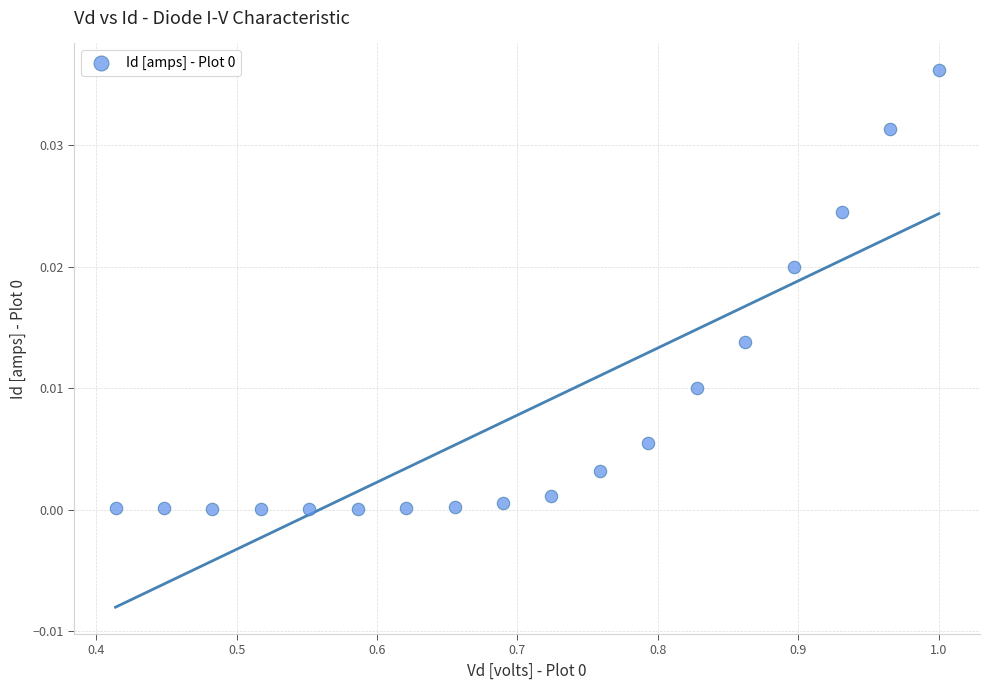

What is the range of X values (max minus min)?

0.6